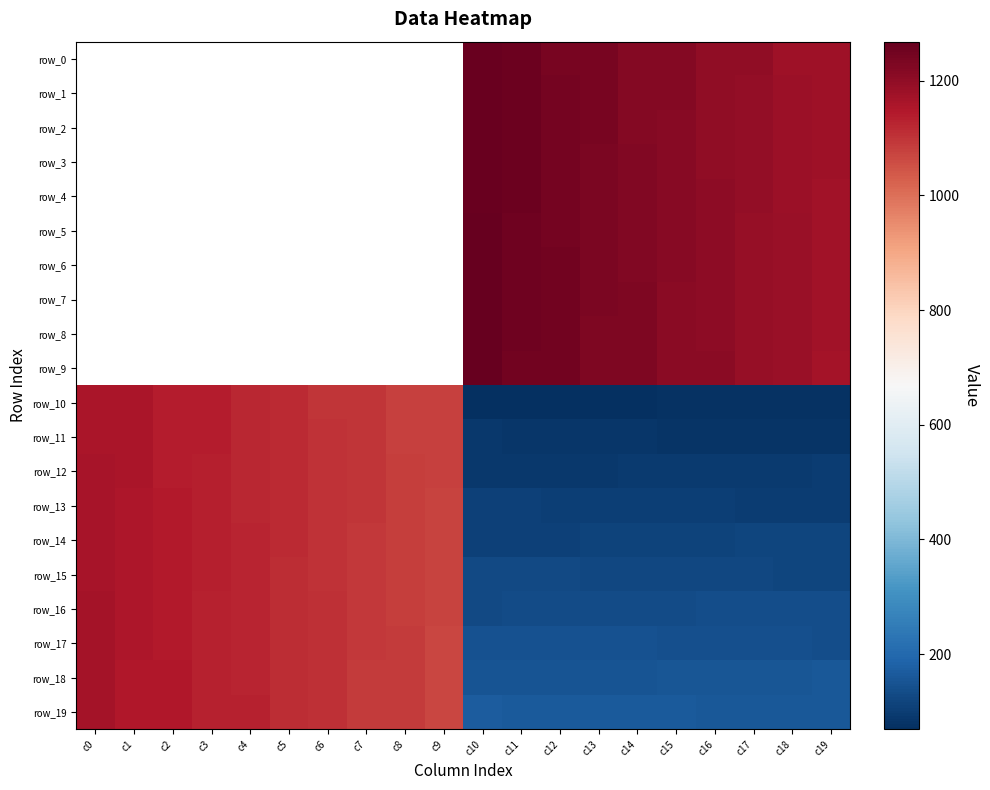

True or false: row_2 has a value of 0 at c5.

True